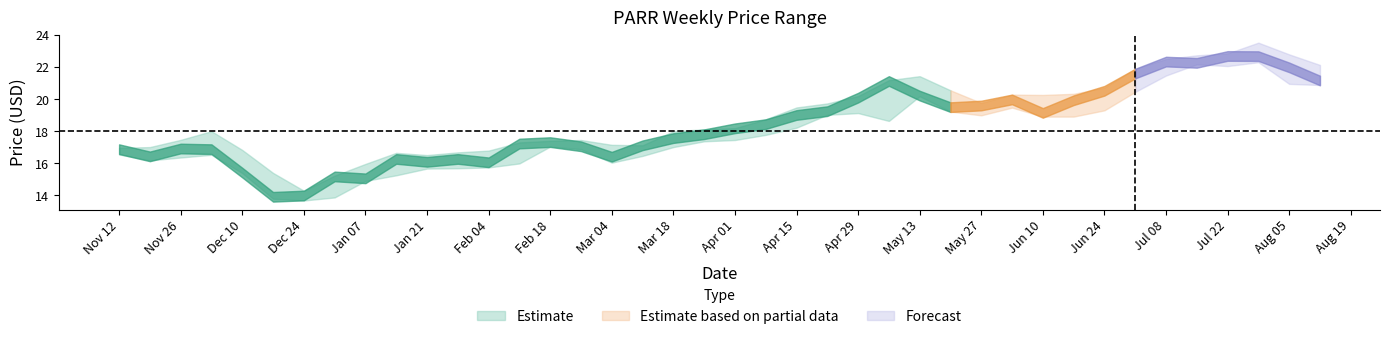

Is the value of close at 2019-05-20 greater than the value of low at 2019-07-29?

No